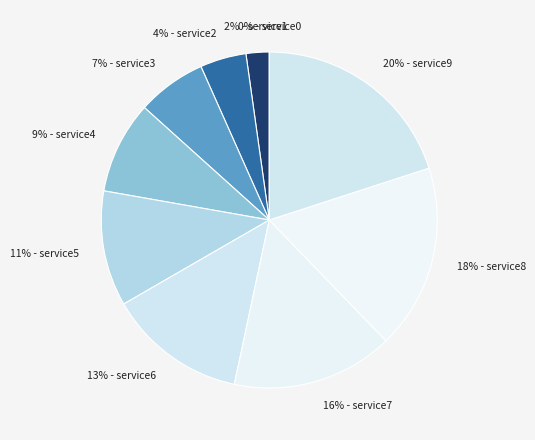

Rank the categories by value from highest to lowest.

service9, service8, service7, service6, service5, service4, service3, service2, service1, service0